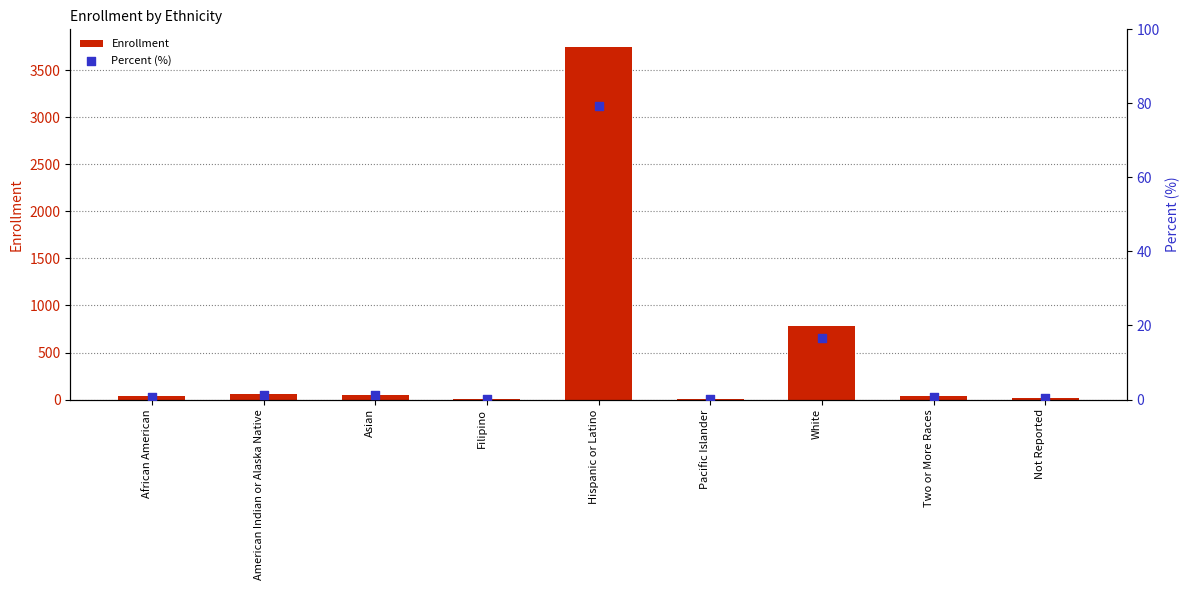

Which series contains the highest Y value?

Enrollment